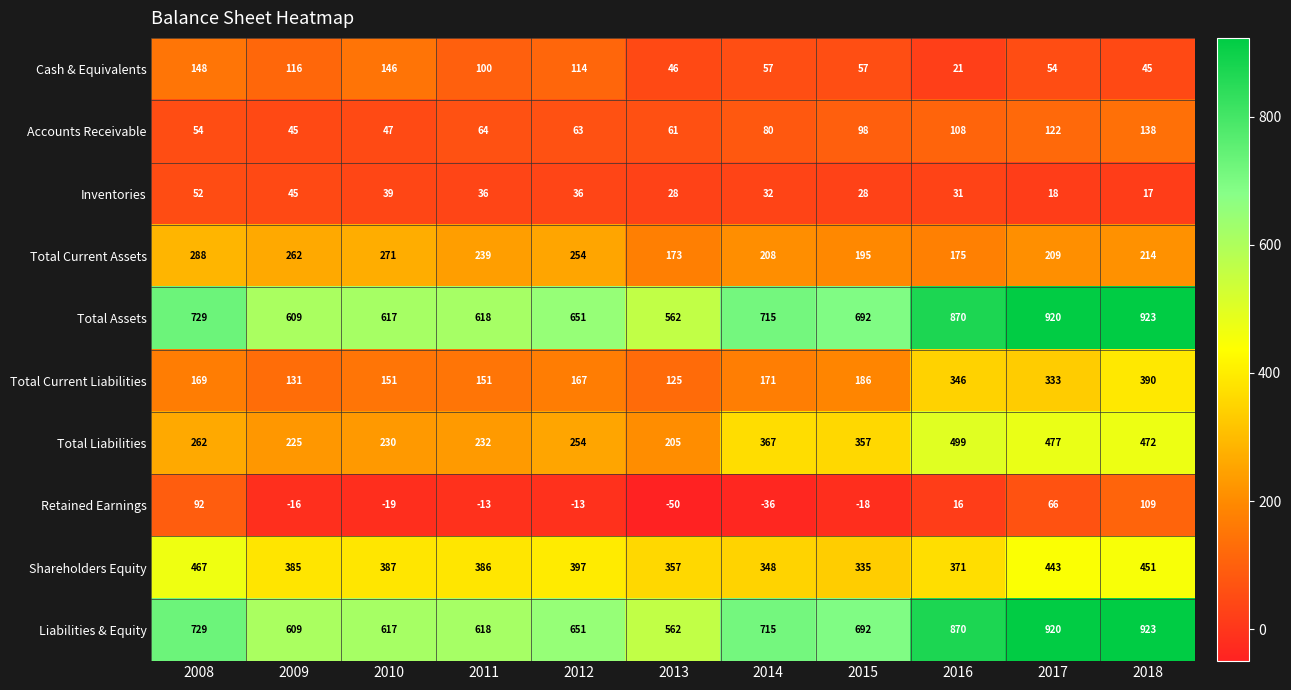

List the labels in order of Total Liabilities value, largest first.

2016, 2017, 2018, 2014, 2015, 2008, 2012, 2011, 2010, 2009, 2013